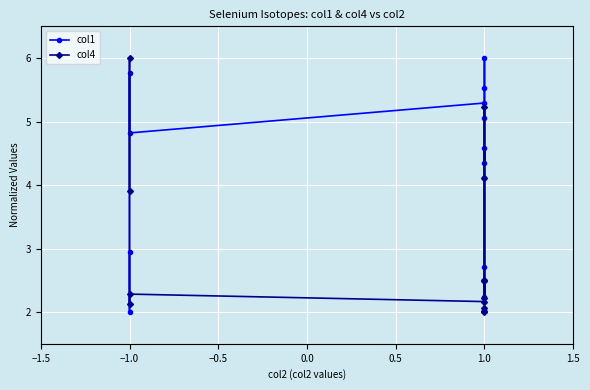

How many values in the col1 series exceed 4?

9